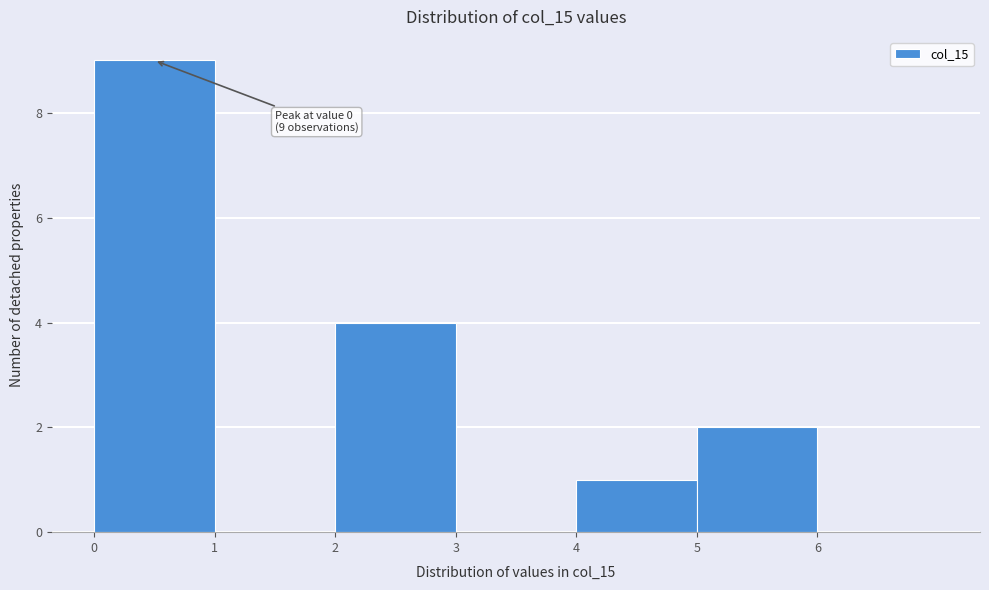

Which range on the x-axis has the tallest bar?

0 to 1